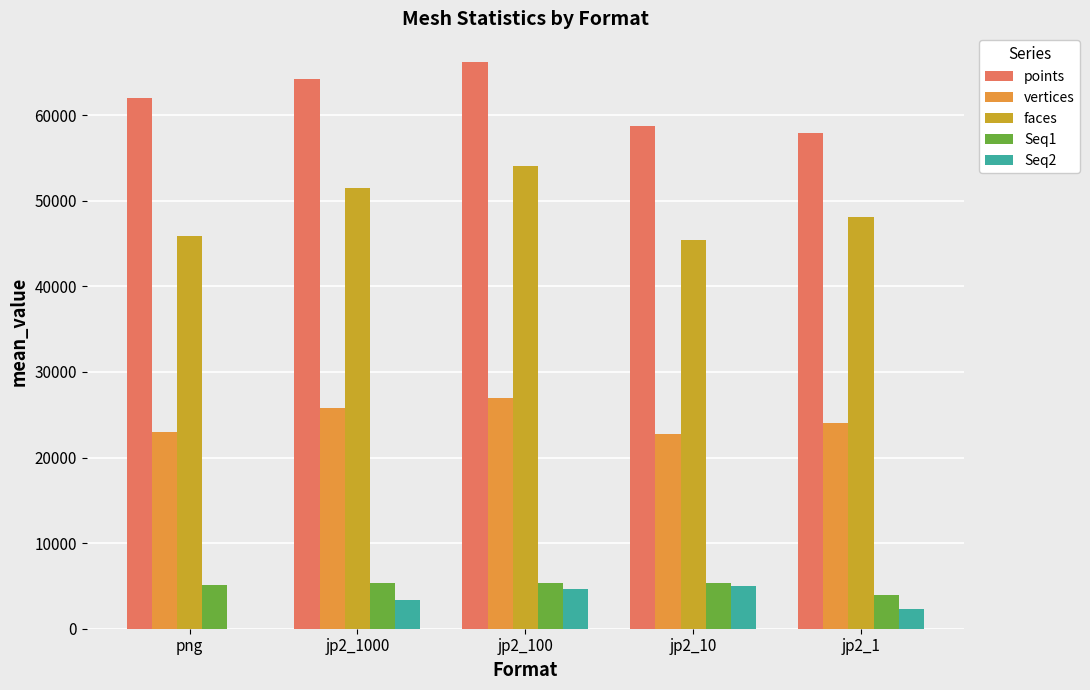

What is the greatest value displayed?

66250